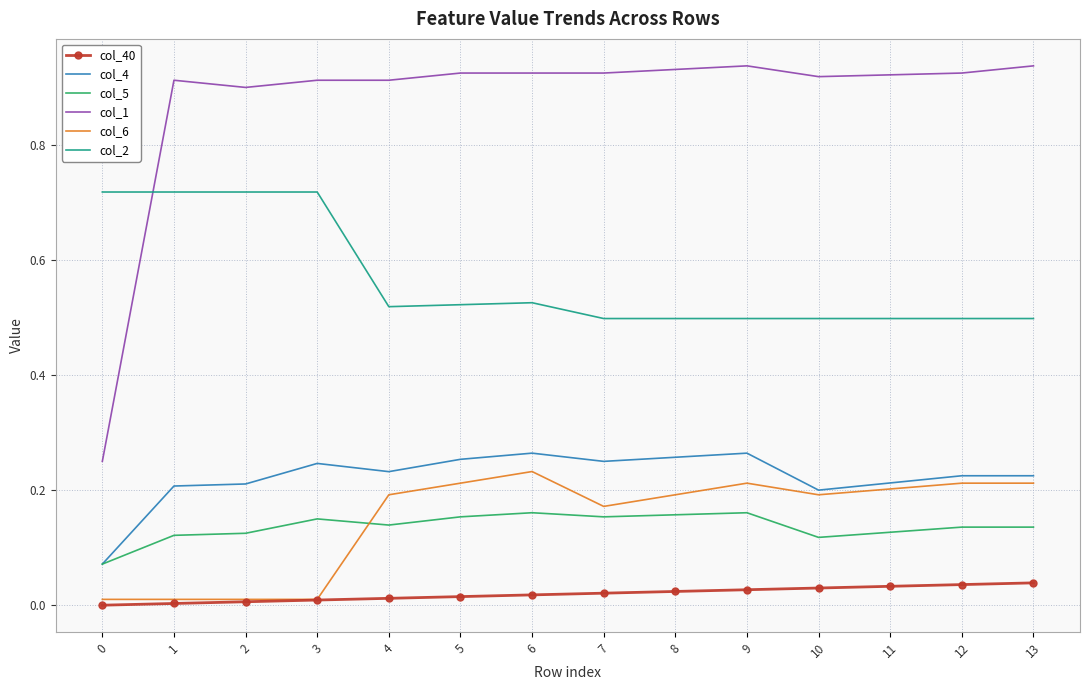

Between 3 and 8, which series saw the biggest shift?

col_2